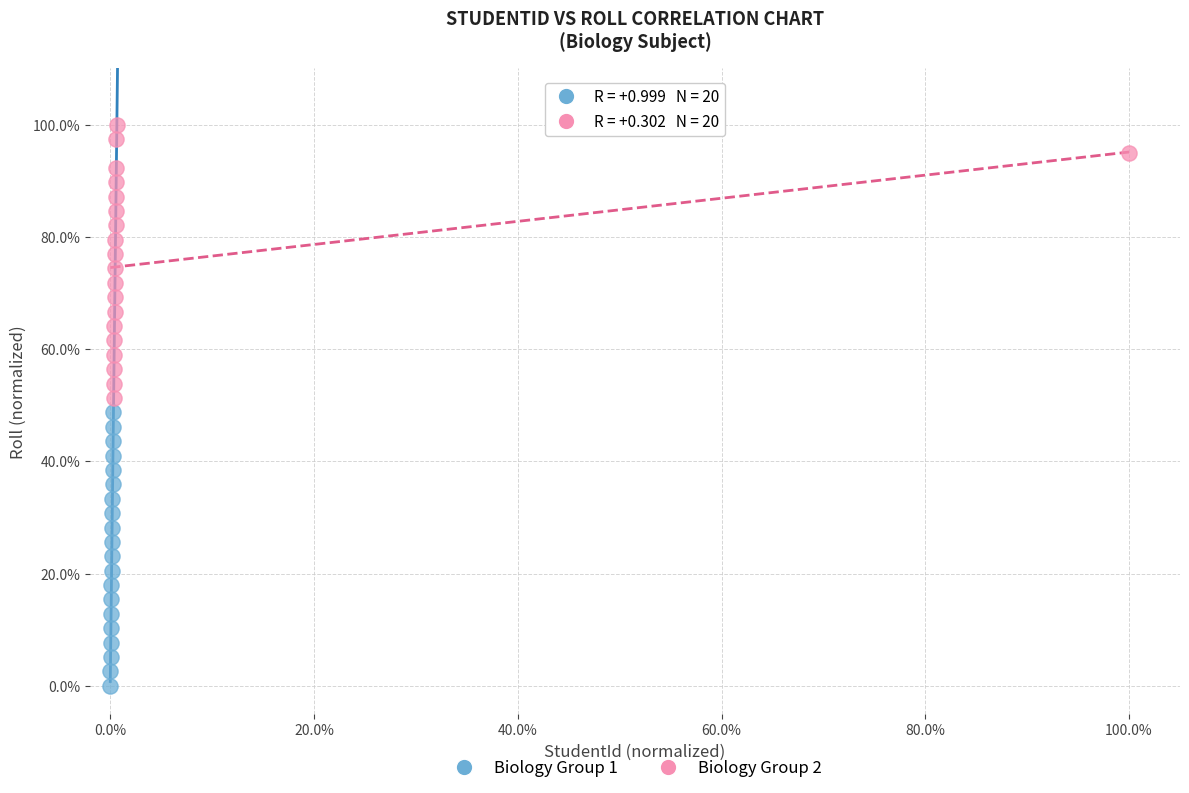

Which series reaches the maximum Y coordinate?

Biology Group 2